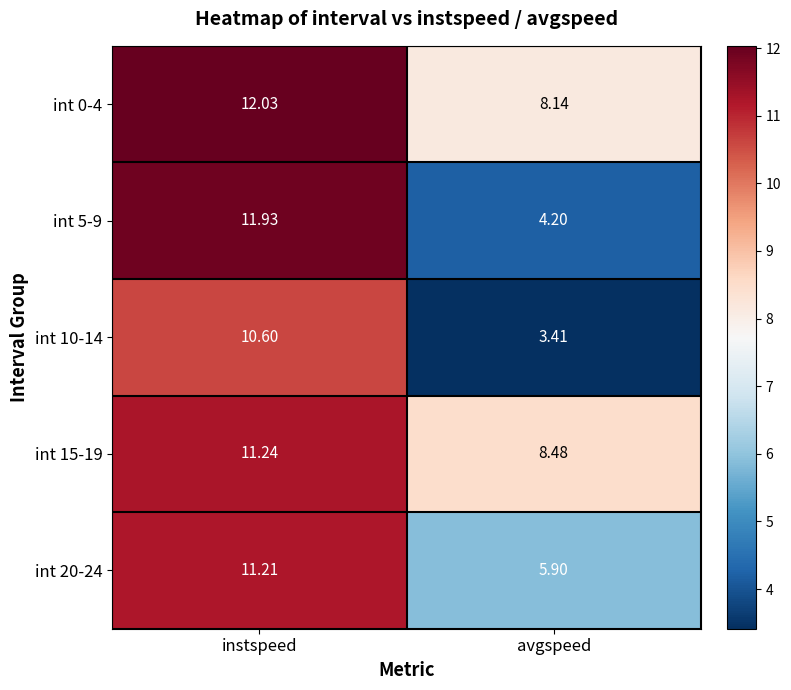

Which category has the highest value in the int 15-19 series?

instspeed